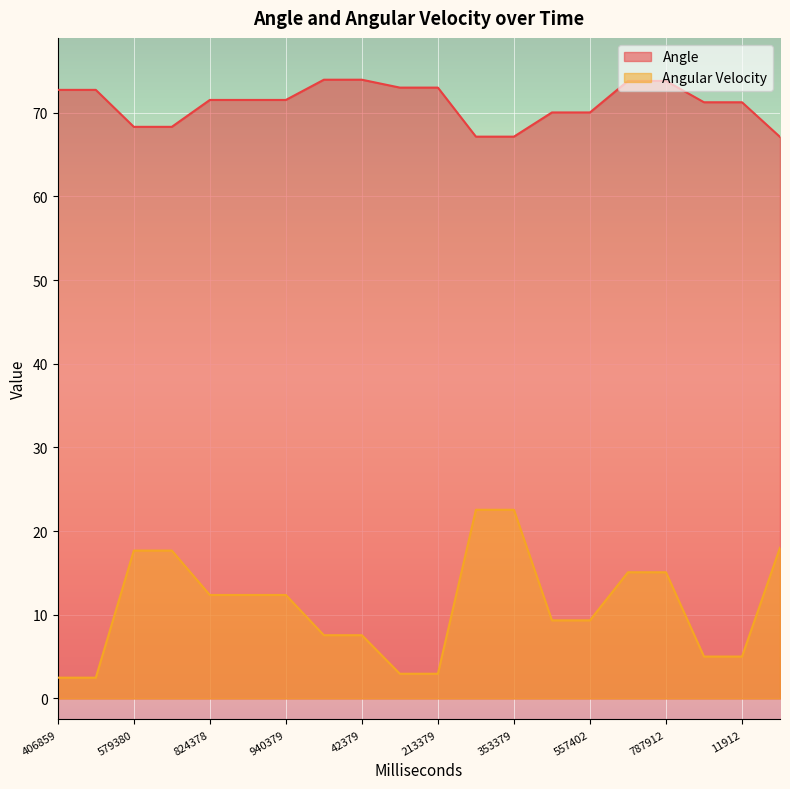

How many data points in Angular Velocity are above 12?

10